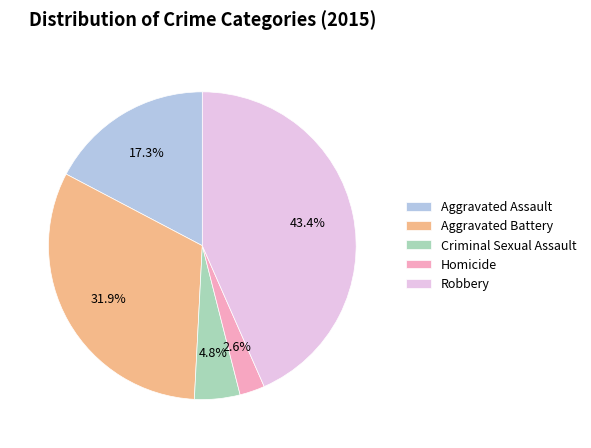

True or false: Homicide accounts for 3% of the total.

True